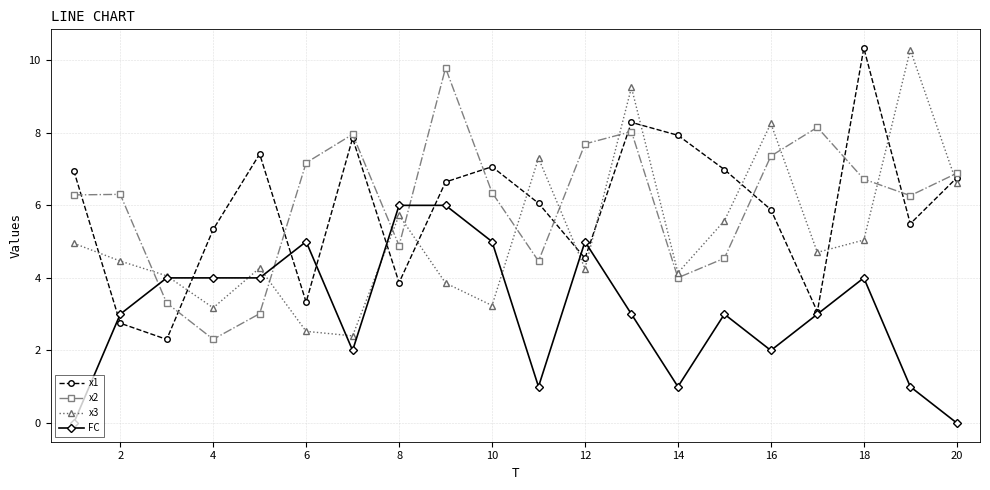

What are all the series names shown in the legend?

x1, x2, x3, FC